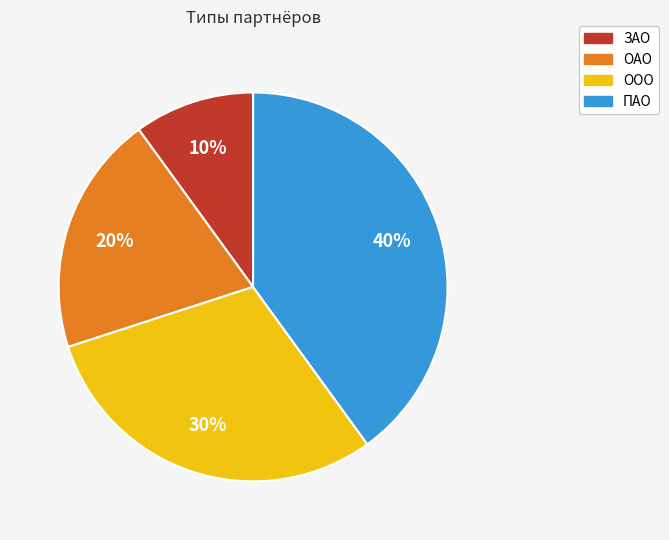

Does ПАО represent more than half of the total?

No